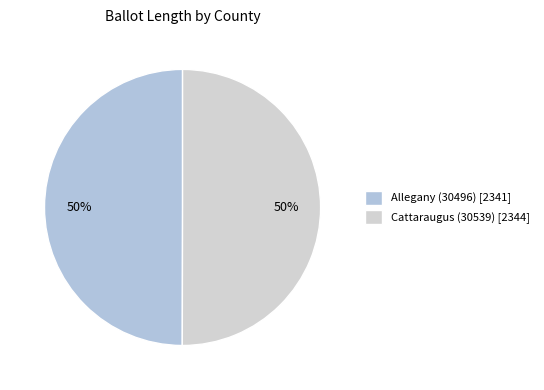

Count the number of slices in the pie.

2